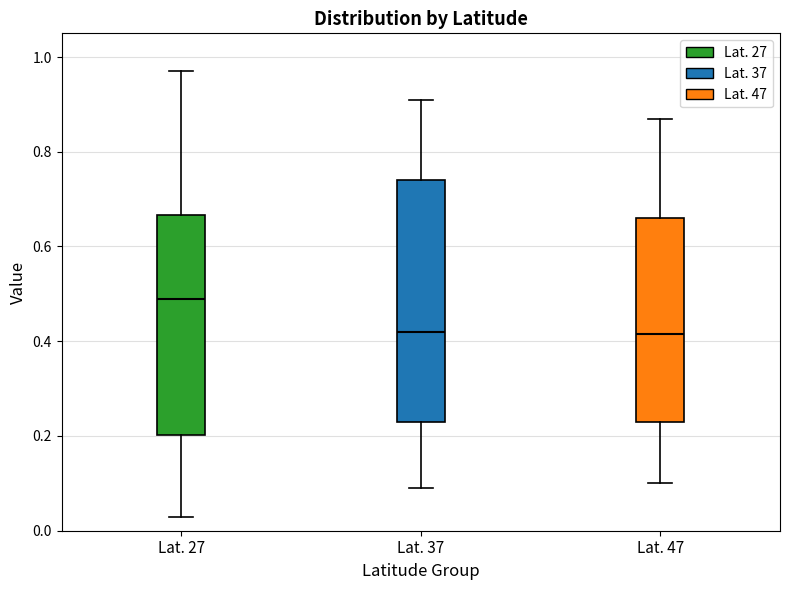

Comparing the boxes themselves (not the whiskers), which one is the tallest?

Lat. 37